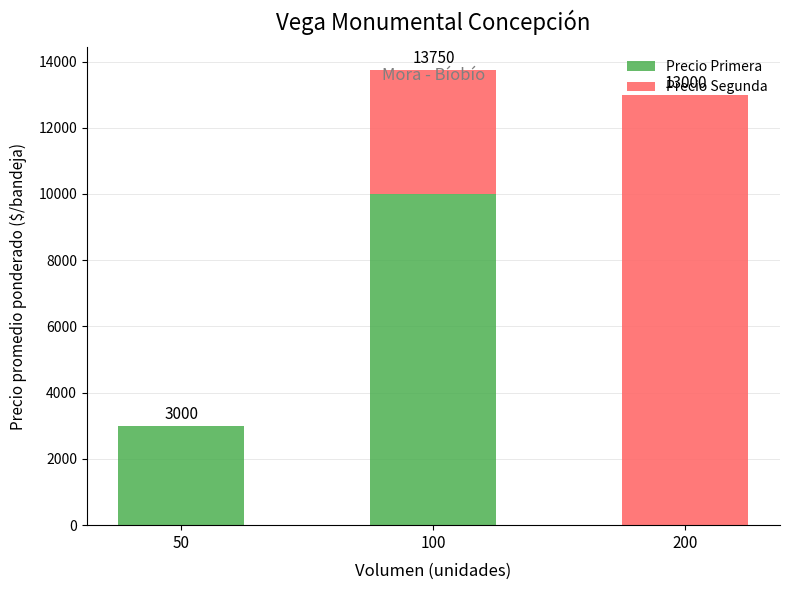

What is the sum of all Precio Primera values?

13000